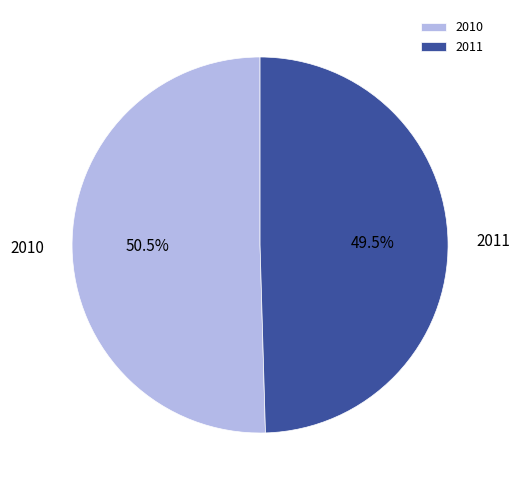

Count the number of slices in the pie.

2